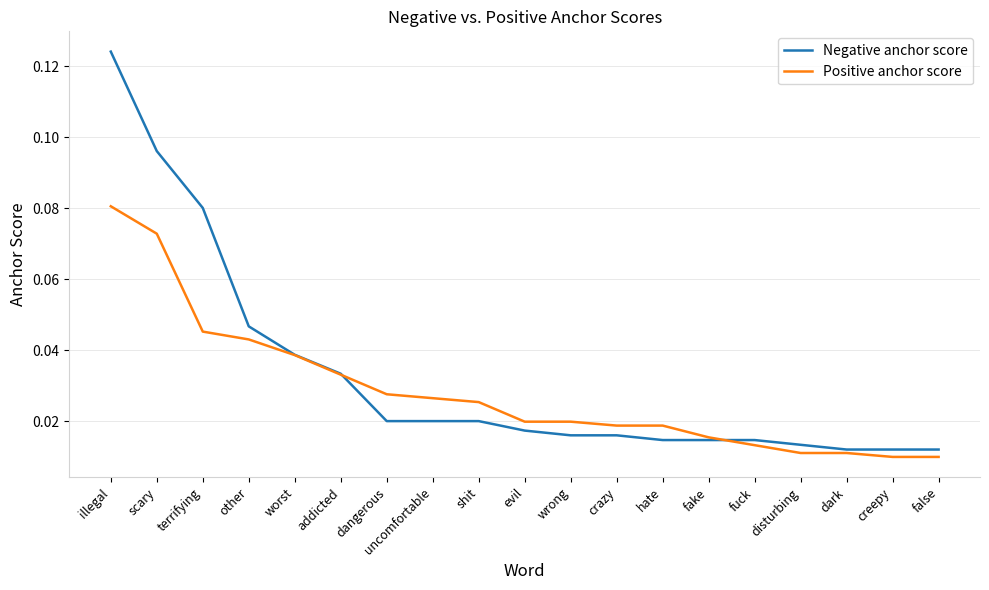

What position from the right is uncomfortable?

12